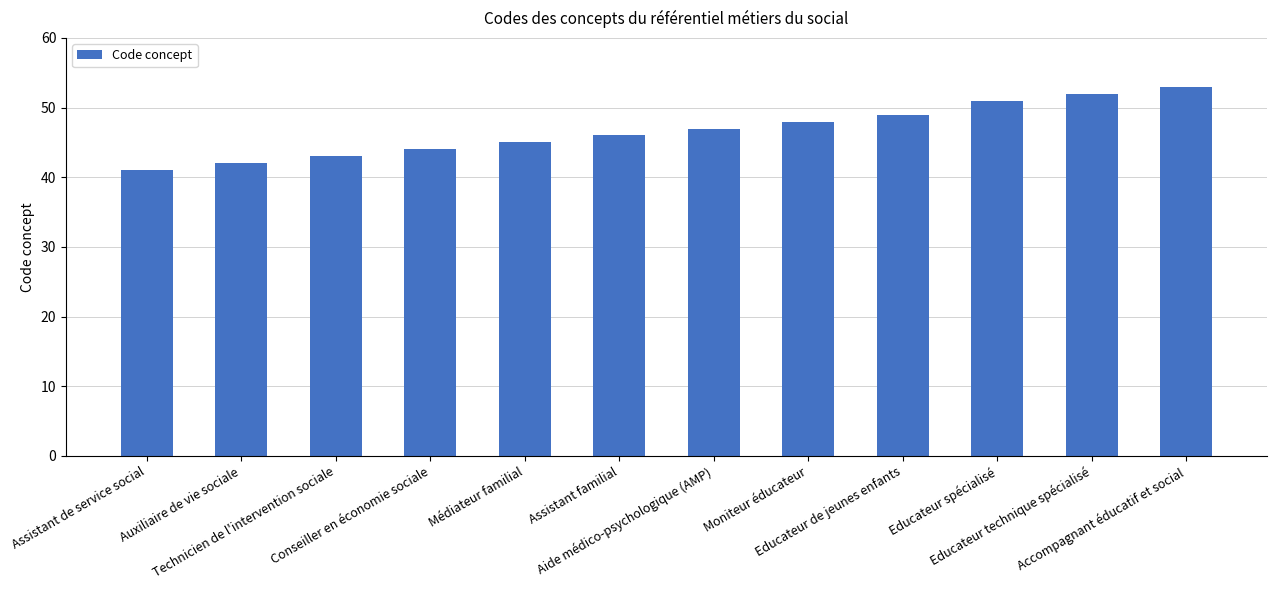

What position from the left is Educateur spécialisé?

10